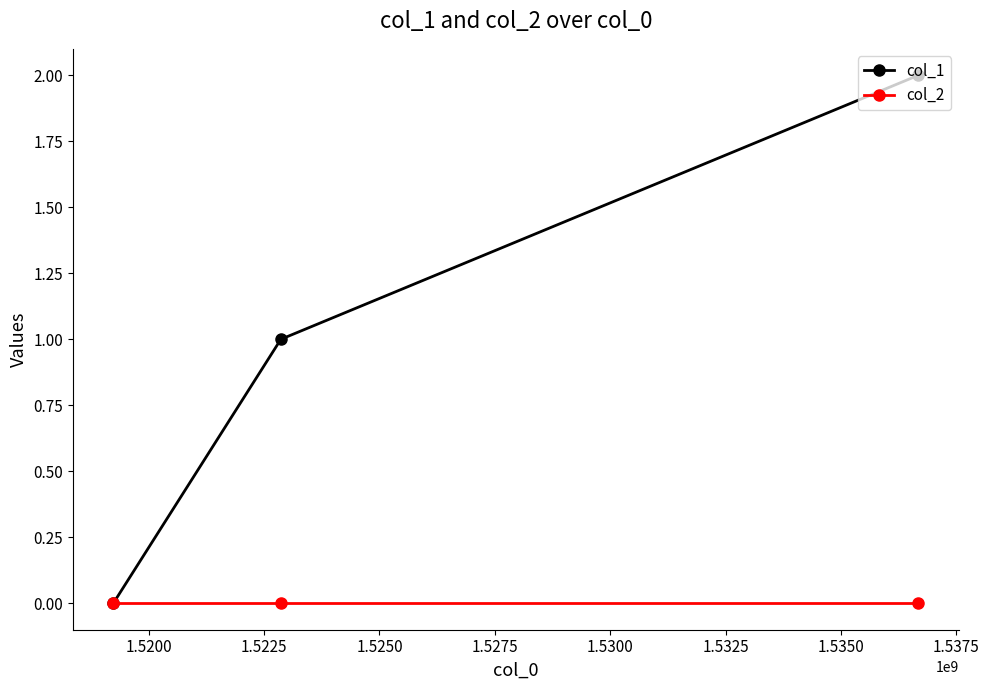

Which series has the widest spread of values?

col_1